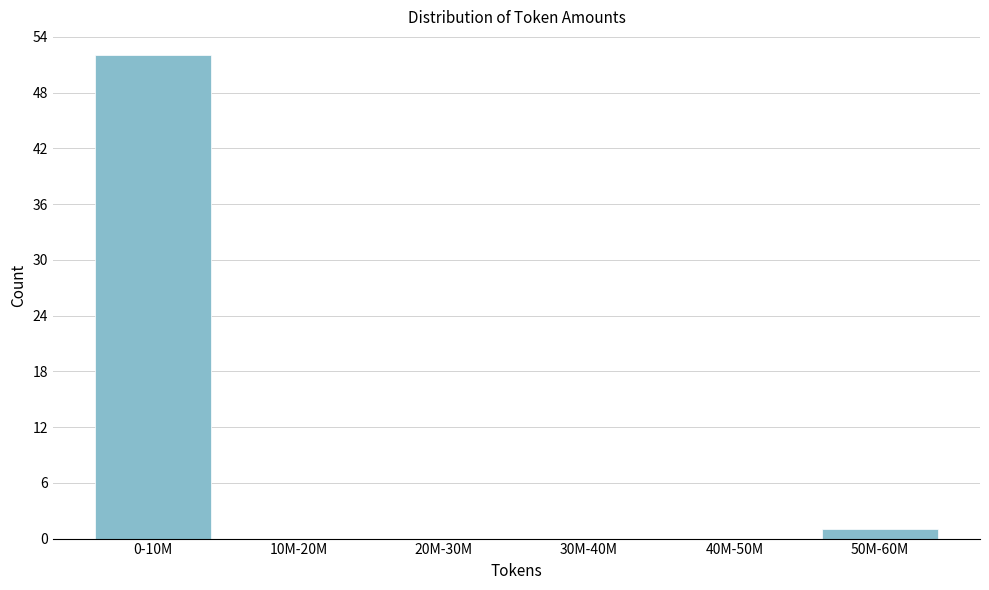

Reading left to right, extract all data points from this chart.

0-10M=52	10M-20M=0	20M-30M=0	30M-40M=0	40M-50M=0	50M-60M=1